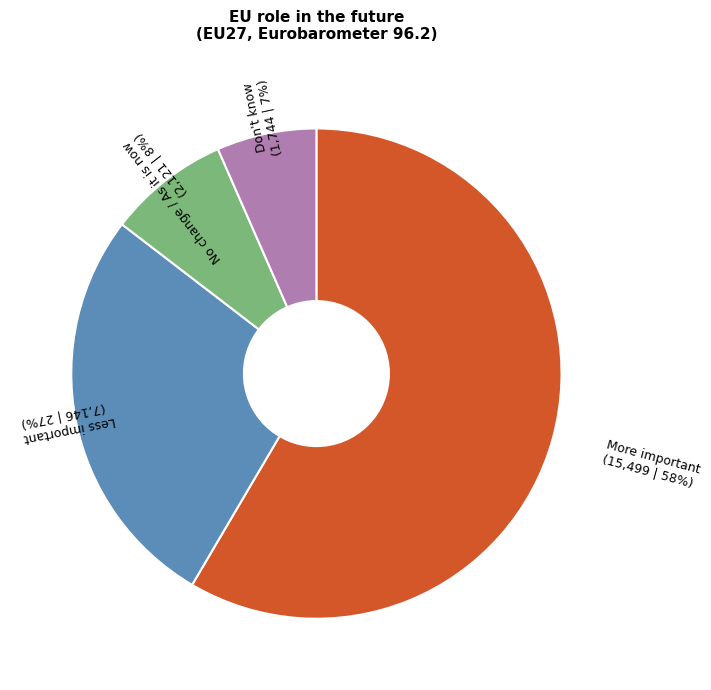

Do More important and Less important together represent more than half of the pie?

Yes